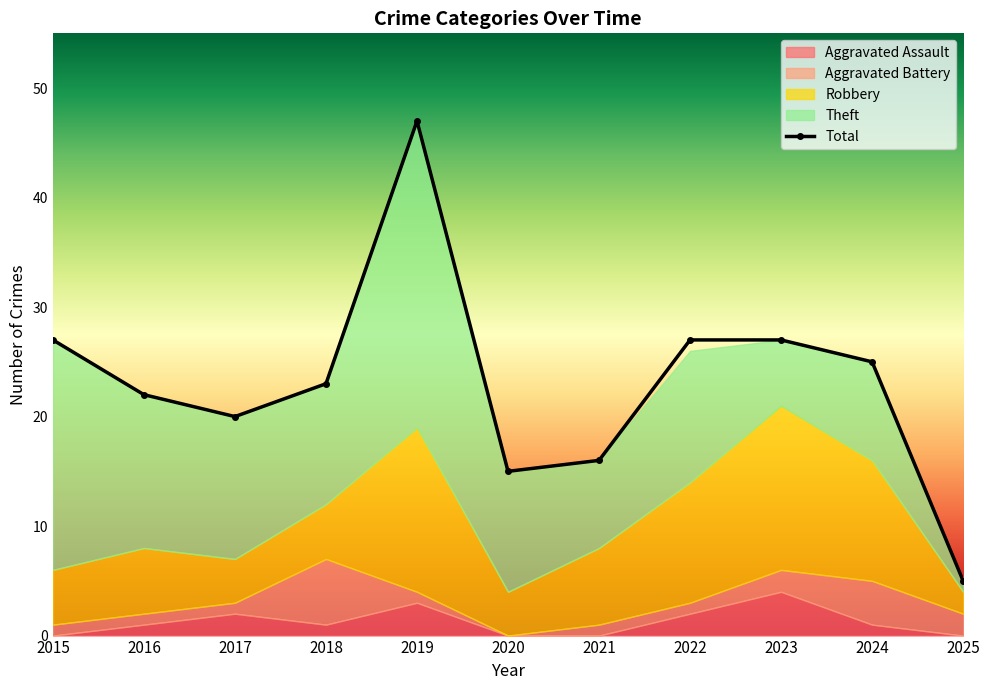

Where is Total nearest to the value 26?

2015